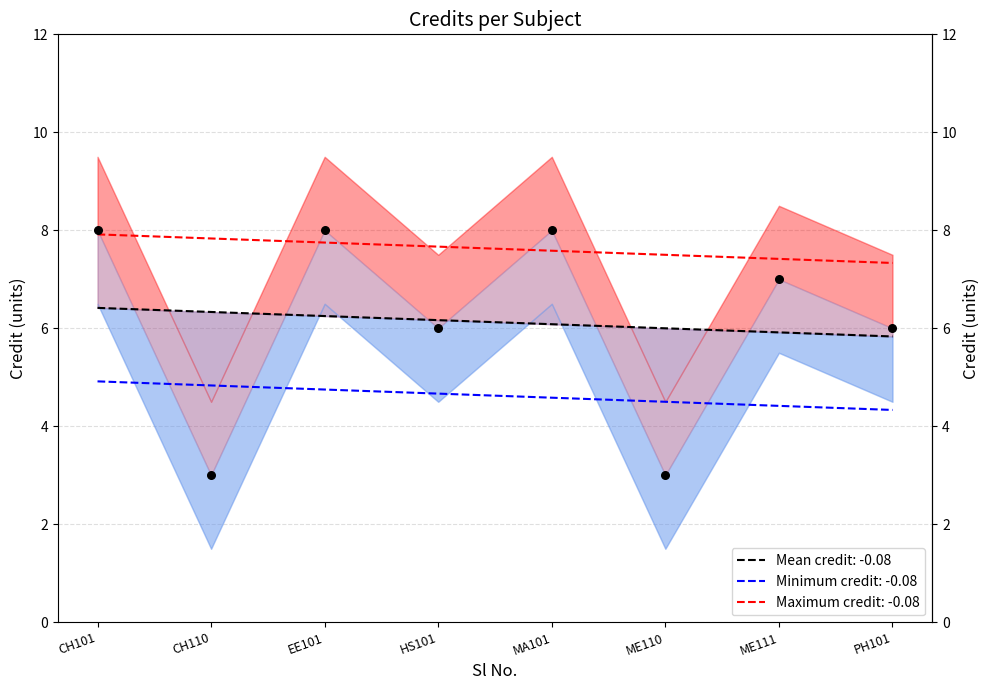

Which has a higher value, 5 or 6?

5